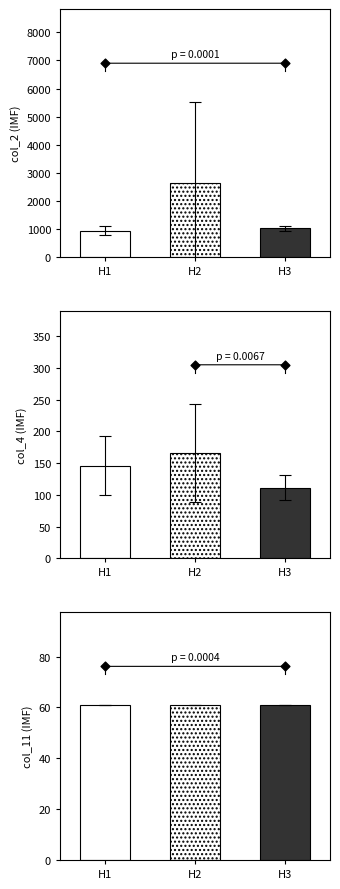

At how many categories does at least one series exceed 1797?

1